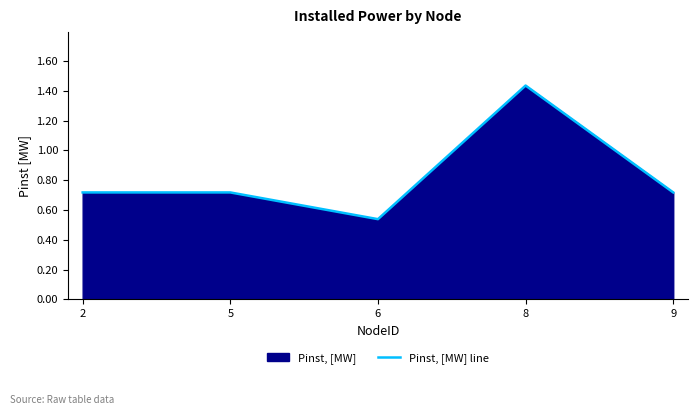

What is the value of the 4th point from the left?

1.4